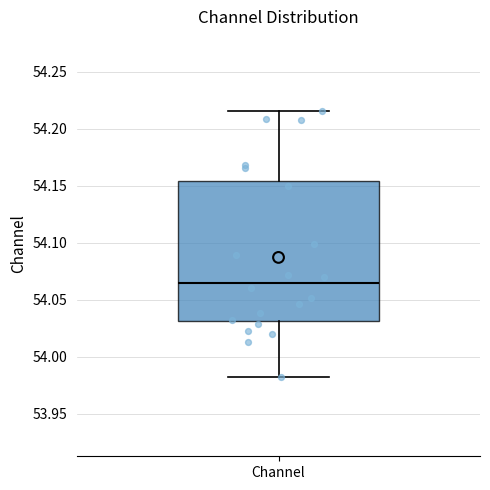

Where is the upper edge of the box for Channel on the y-axis? The values are not printed on the chart, so give them approximately, as read against the axis.

54.155